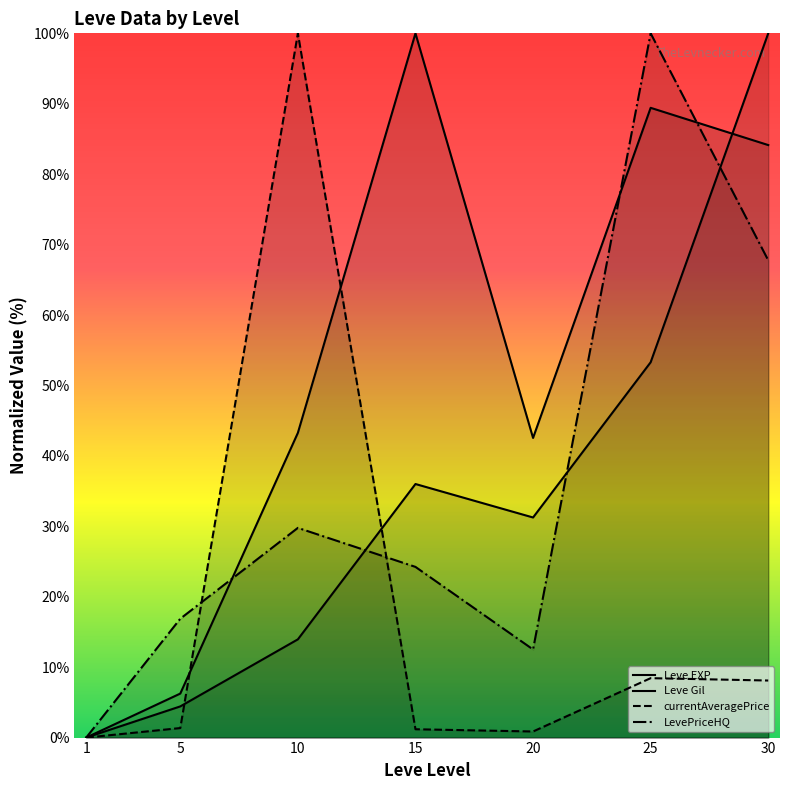

True or false: LevePriceHQ and Leve EXP intersect in this chart.

True